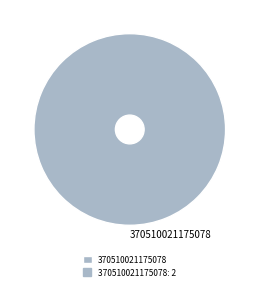

Does 370510021175078 represent more than half of the total?

Yes